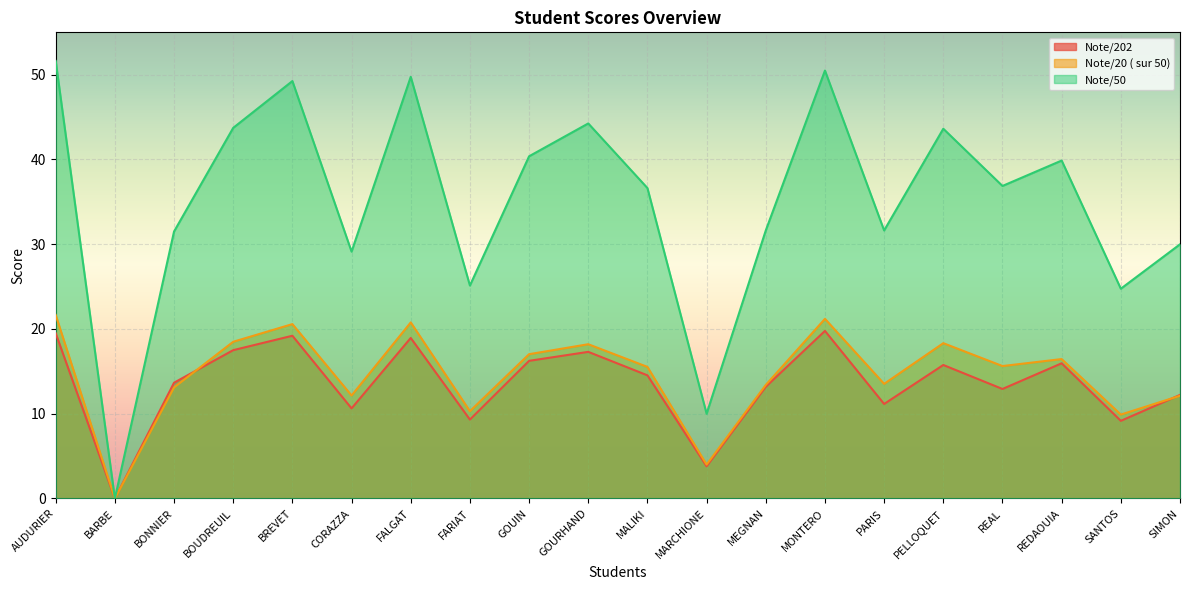

What is the average value of the Note/50 series?

35.0